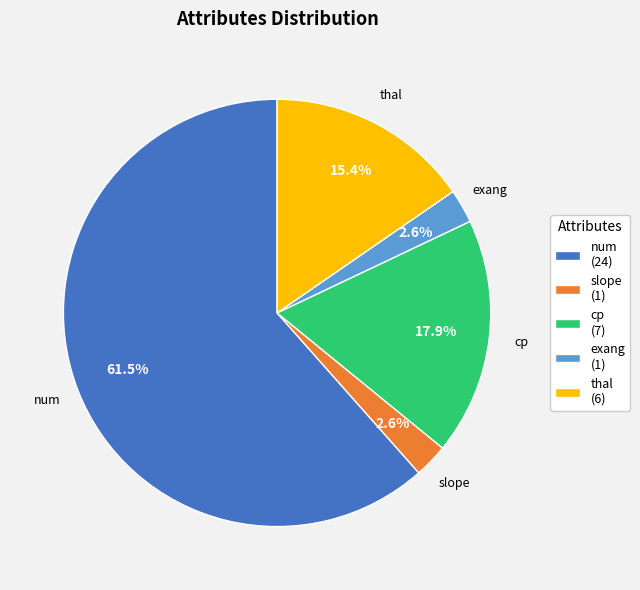

Between exang (1) and cp (7), which is larger?

cp (7)